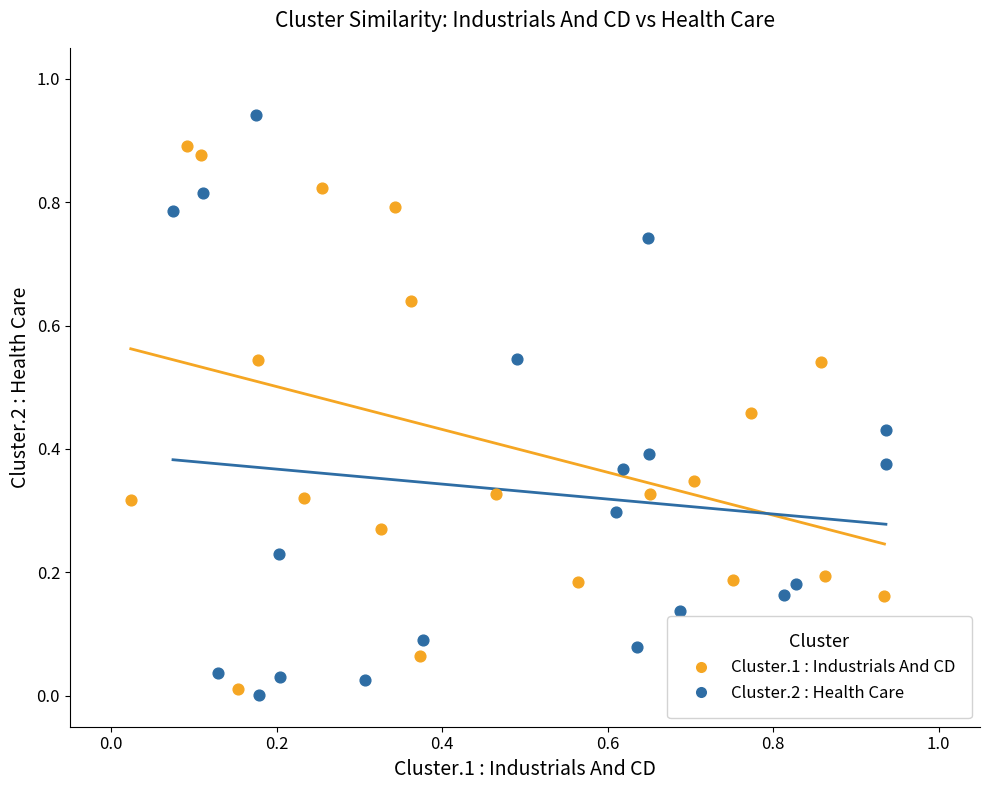

What are all the series names shown in the legend?

Cluster.1 : Industrials And CD, Cluster.2 : Health Care